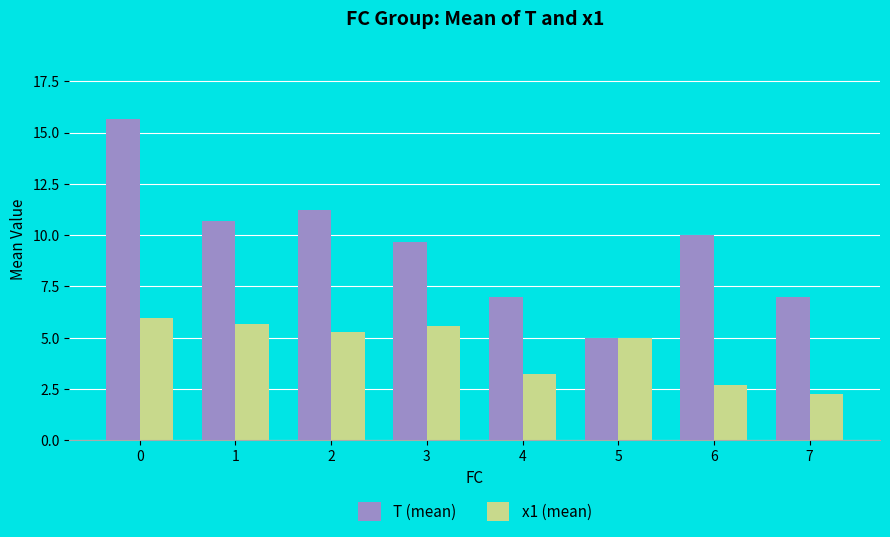

How many data points does each series have?

8